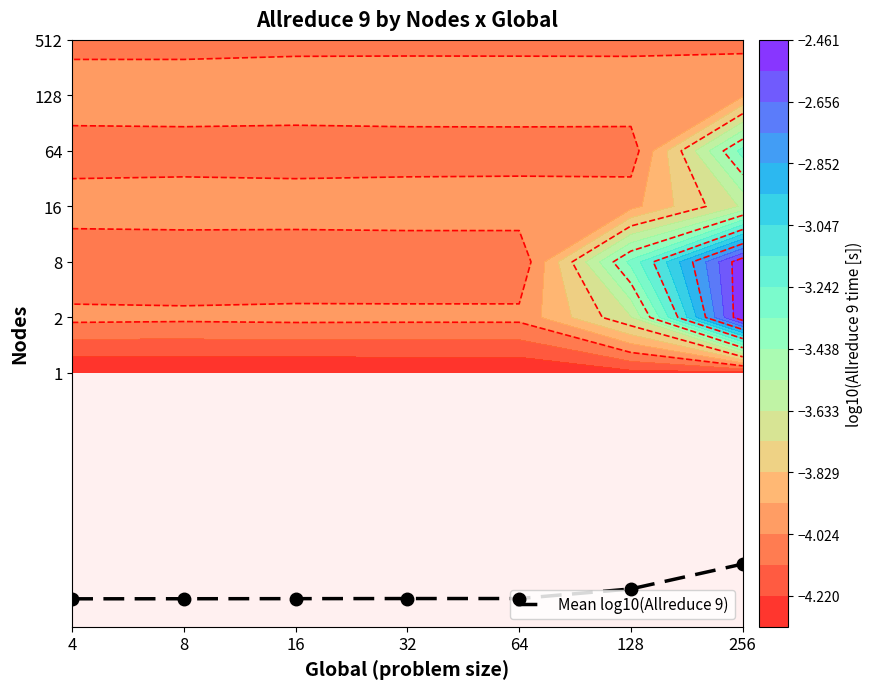

The value at 256 is -4.7. True or false?

False